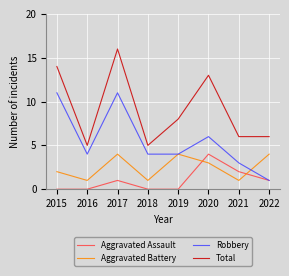

The value of Aggravated Assault at 2020 is 4. True or false?

True